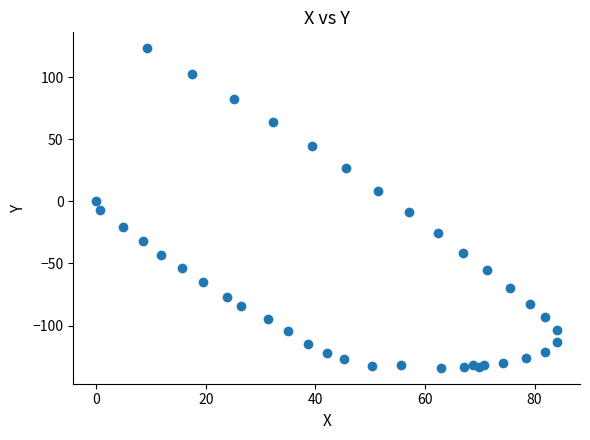

What is the range of Y values (max minus min)?

257.0